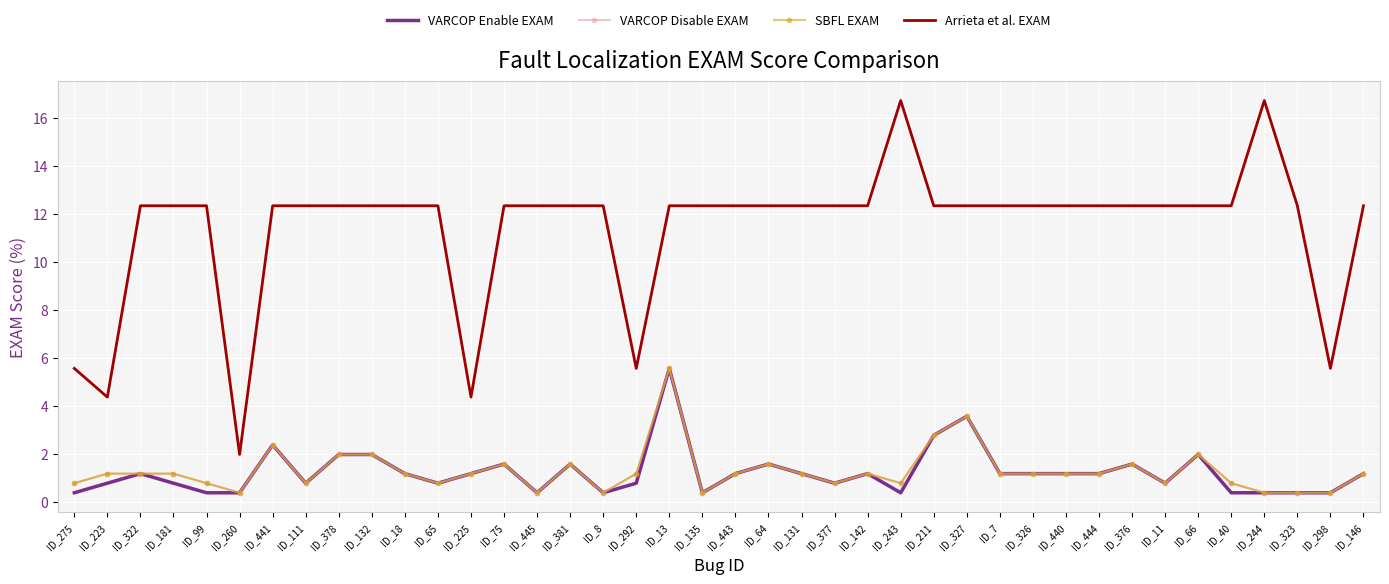

List the labels in order of VARCOP Enable EXAM value, smallest first.

ID_275, ID_99, ID_260, ID_445, ID_8, ID_135, ID_243, ID_40, ID_244, ID_323, ID_298, ID_223, ID_181, ID_111, ID_65, ID_292, ID_377, ID_11, ID_322, ID_18, ID_225, ID_443, ID_131, ID_142, ID_7, ID_326, ID_440, ID_444, ID_146, ID_75, ID_381, ID_64, ID_376, ID_378, ID_132, ID_66, ID_441, ID_211, ID_327, ID_13